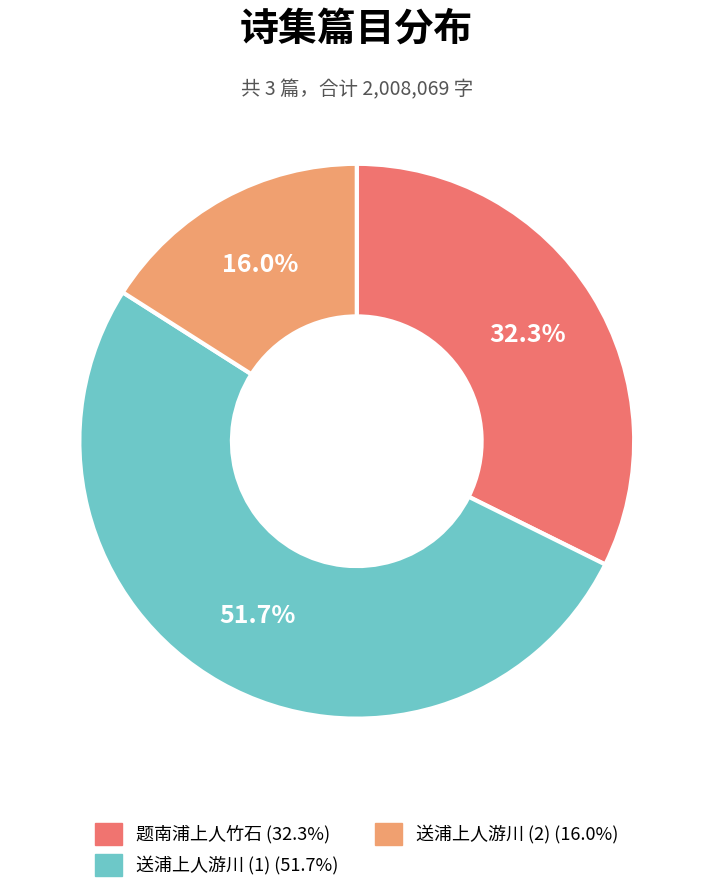

Is there any slice that represents more than half of the pie?

Yes